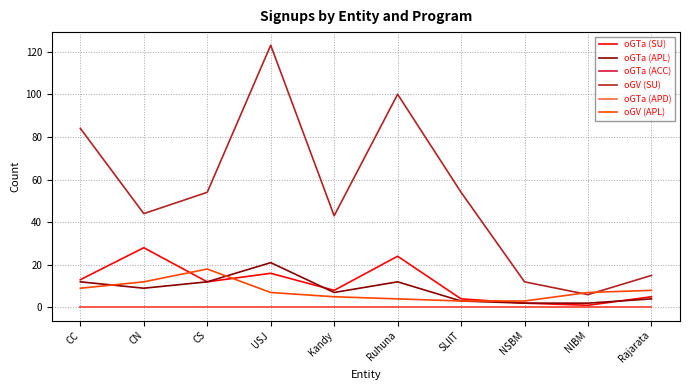

Does the chart display data point markers on the line(s)?

No